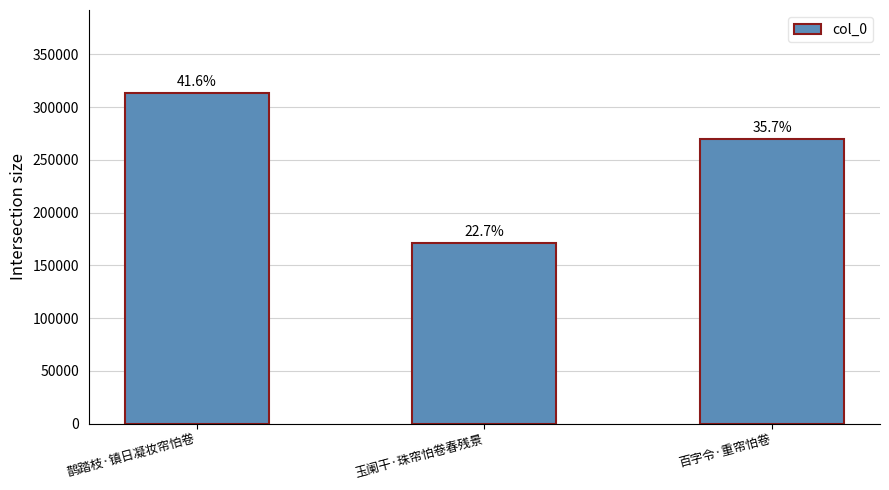

True or false: the data shows 109831 at 玉阑干·珠帘怕卷春残景.

False